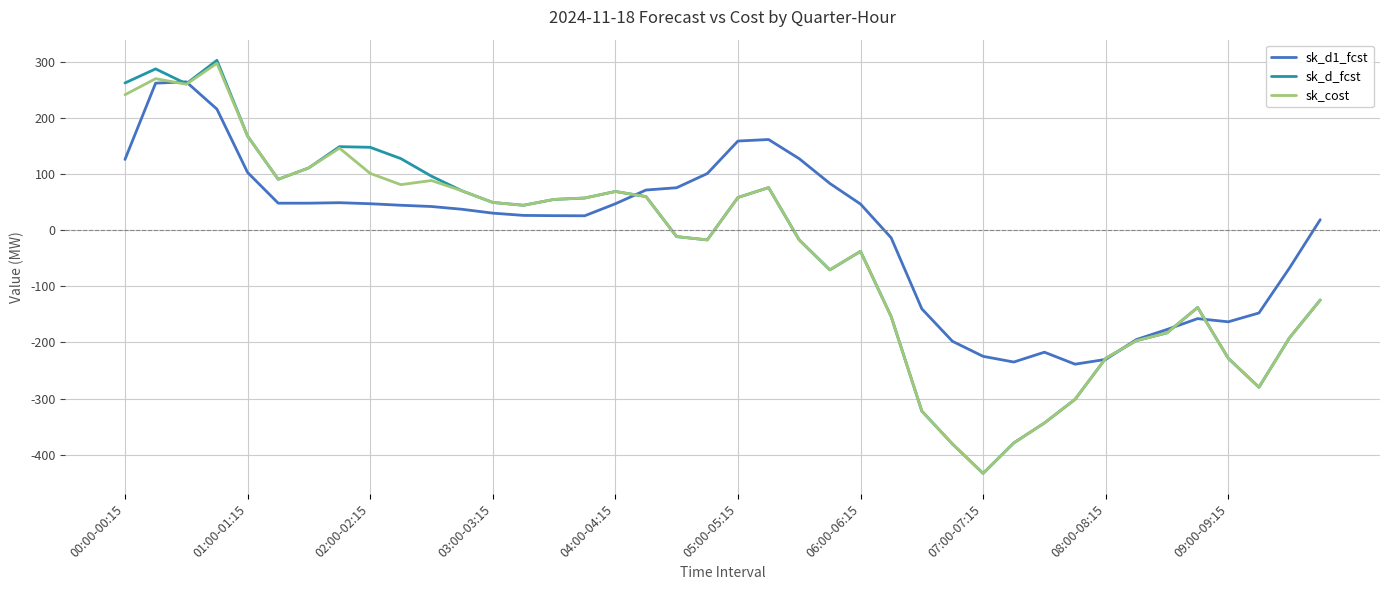

What is the minimum value for sk_d_fcst?

-433.6